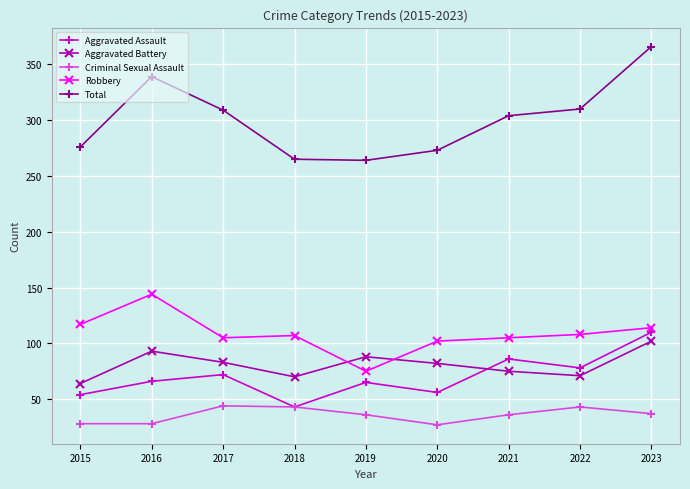

What is the spread (max minus min) of values at 2017?

265